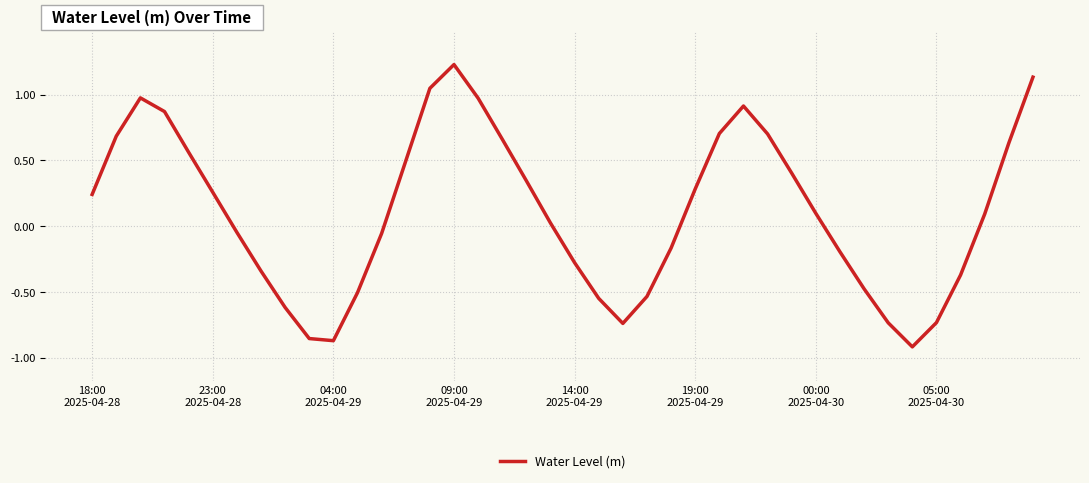

What is the difference between the maximum and minimum values?

2.1